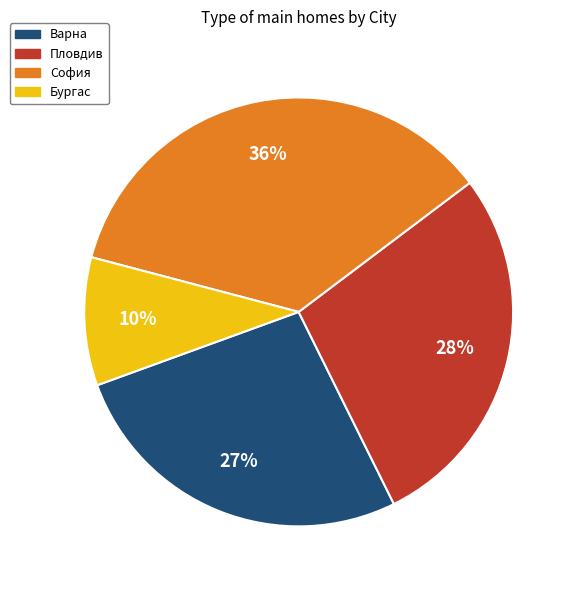

Combined, do Бургас and София account for over 50%?

No